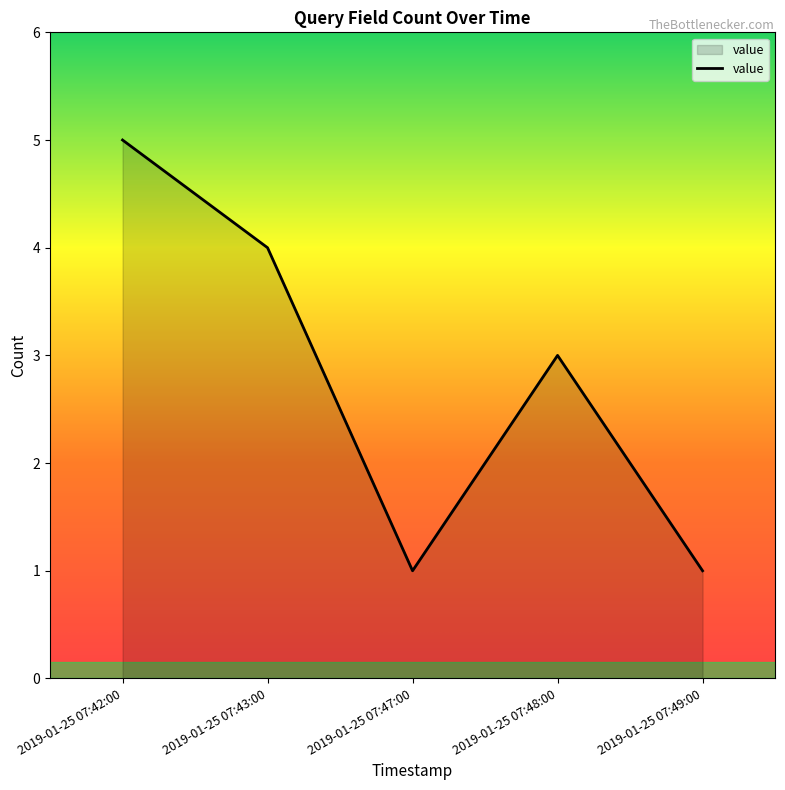

Reading right to left, transcribe all the data shown in this chart.

2019-01-25 07:49:00=1	2019-01-25 07:48:00=3	2019-01-25 07:47:00=1	2019-01-25 07:43:00=4	2019-01-25 07:42:00=5